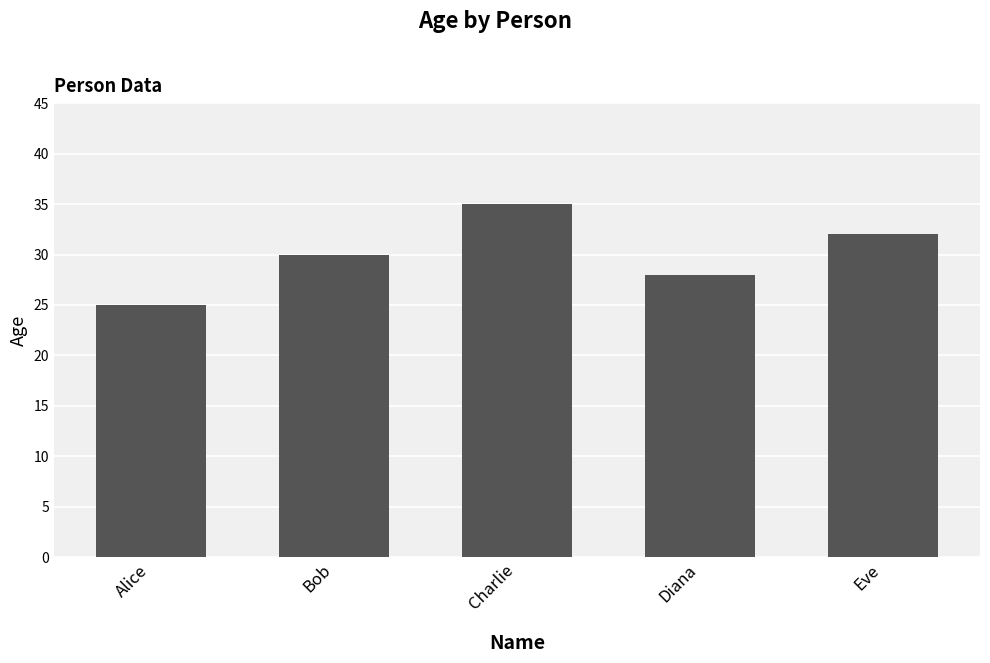

Does the chart contain stacked bars?

No